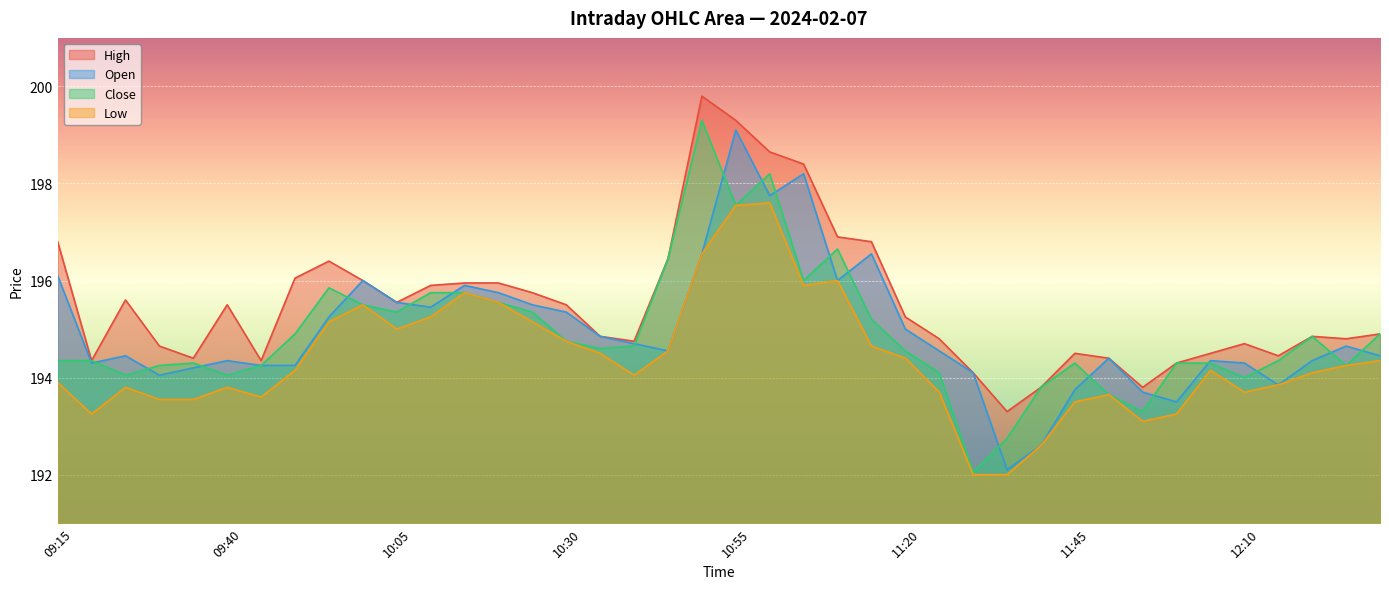

What is the difference between the maximum and minimum values in the Close series?

7.2